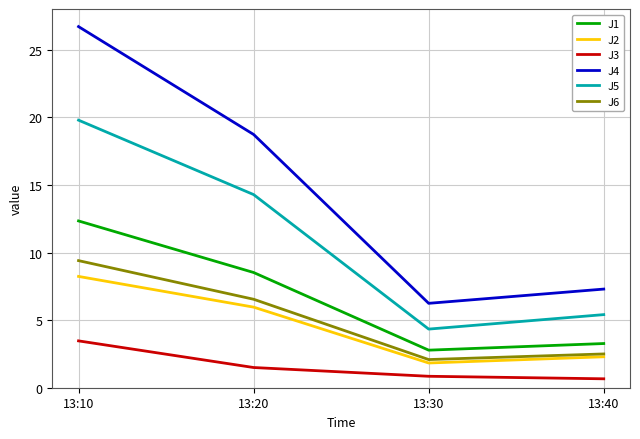

What is the spread (max minus min) of values at 13:40?

6.6